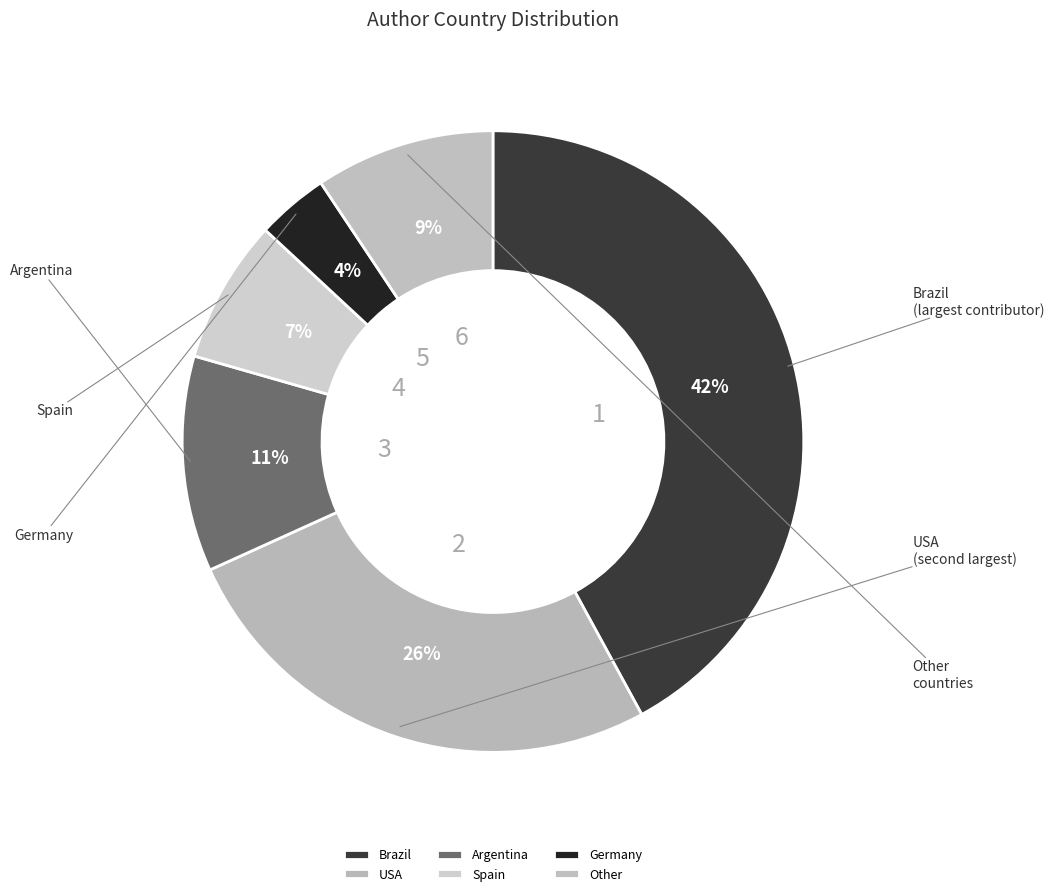

What is the smallest slice in the pie chart?

Germany